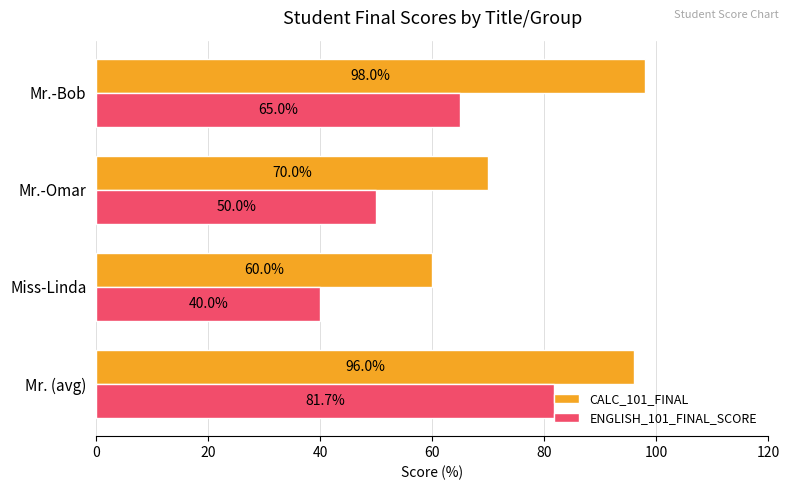

Rank the series by their maximum value, from lowest to highest.

ENGLISH_101_FINAL_SCORE, CALC_101_FINAL